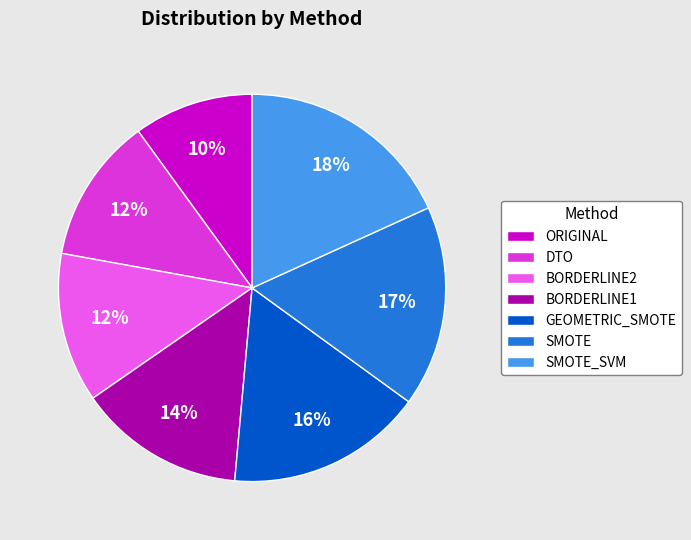

Do ORIGINAL and BORDERLINE1 together represent more than half of the pie?

No